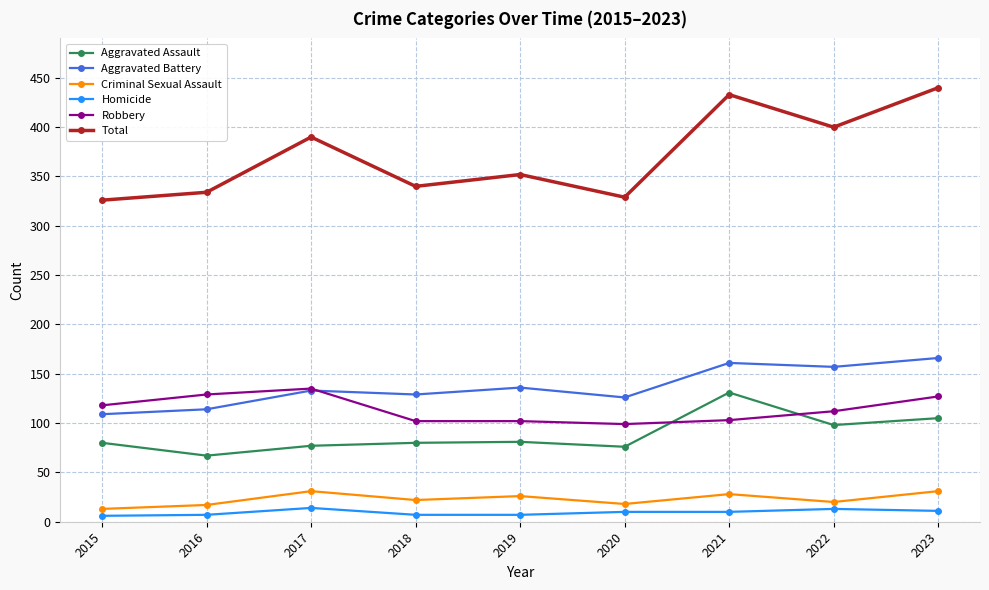

At how many categories does at least one series exceed 370?

4